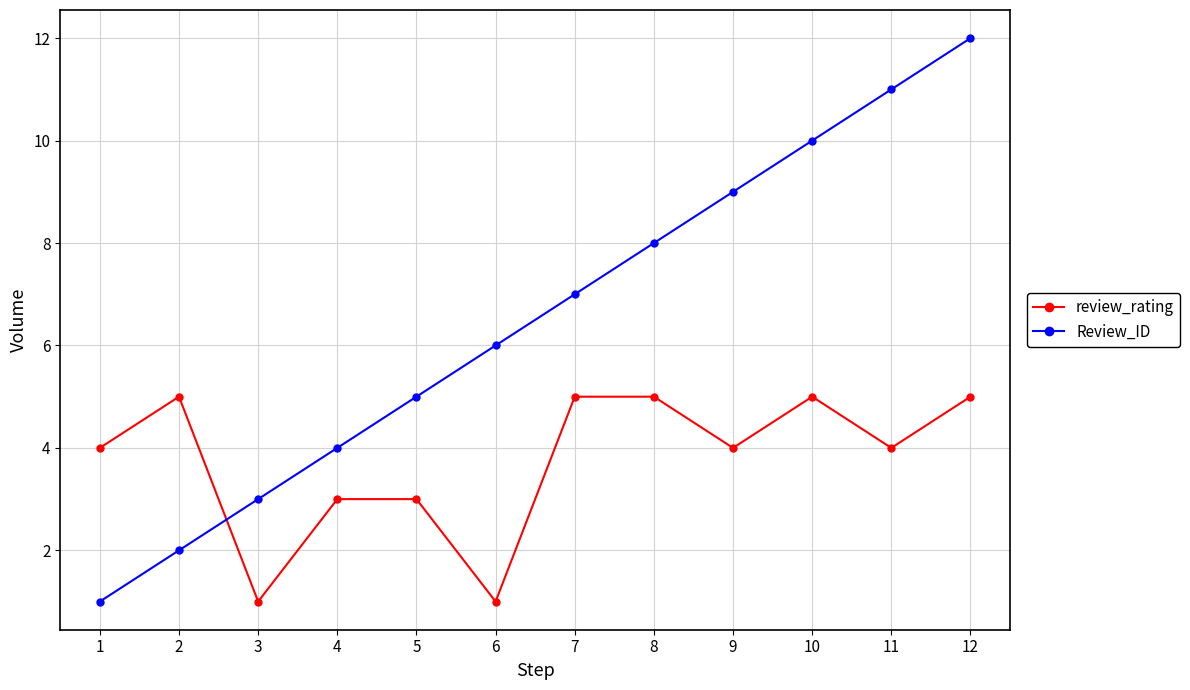

Count the number of categories in the chart.

12